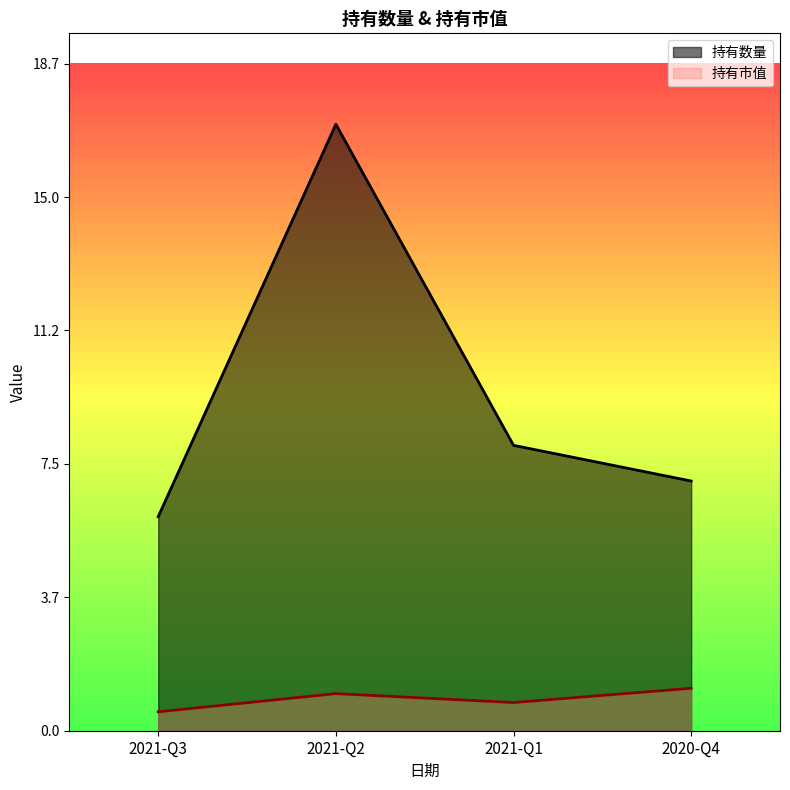

How many lines are shown in the chart?

2